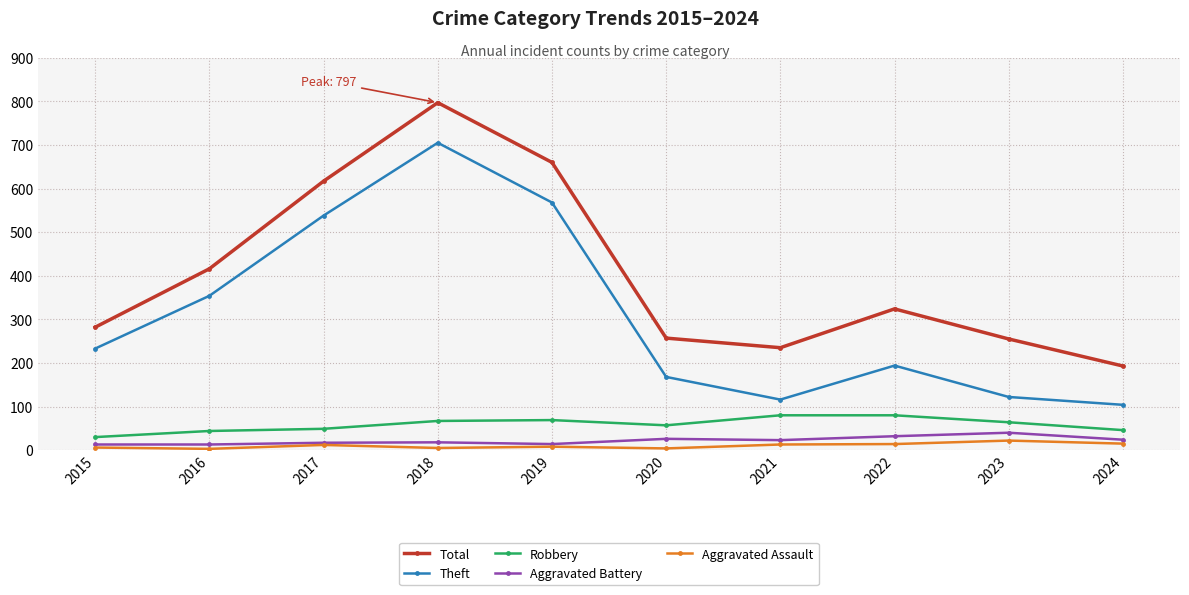

What are all the series names shown in the legend?

Total, Theft, Robbery, Aggravated Battery, Aggravated Assault